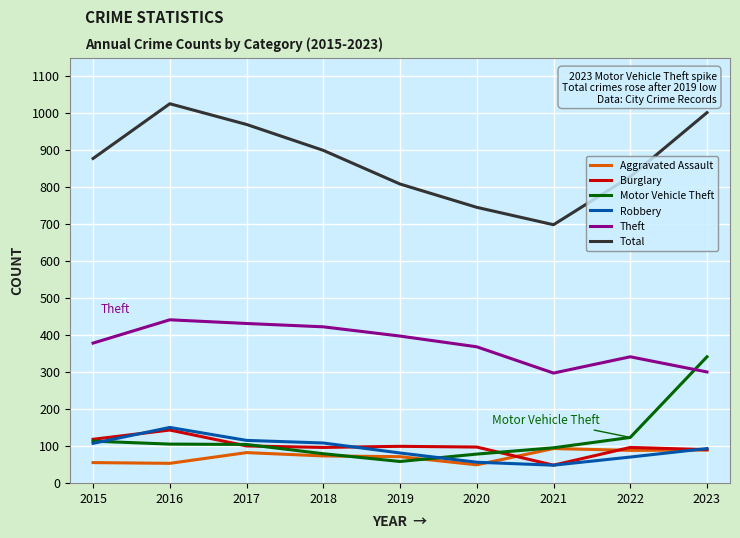

What is the average value of the Robbery series?

92